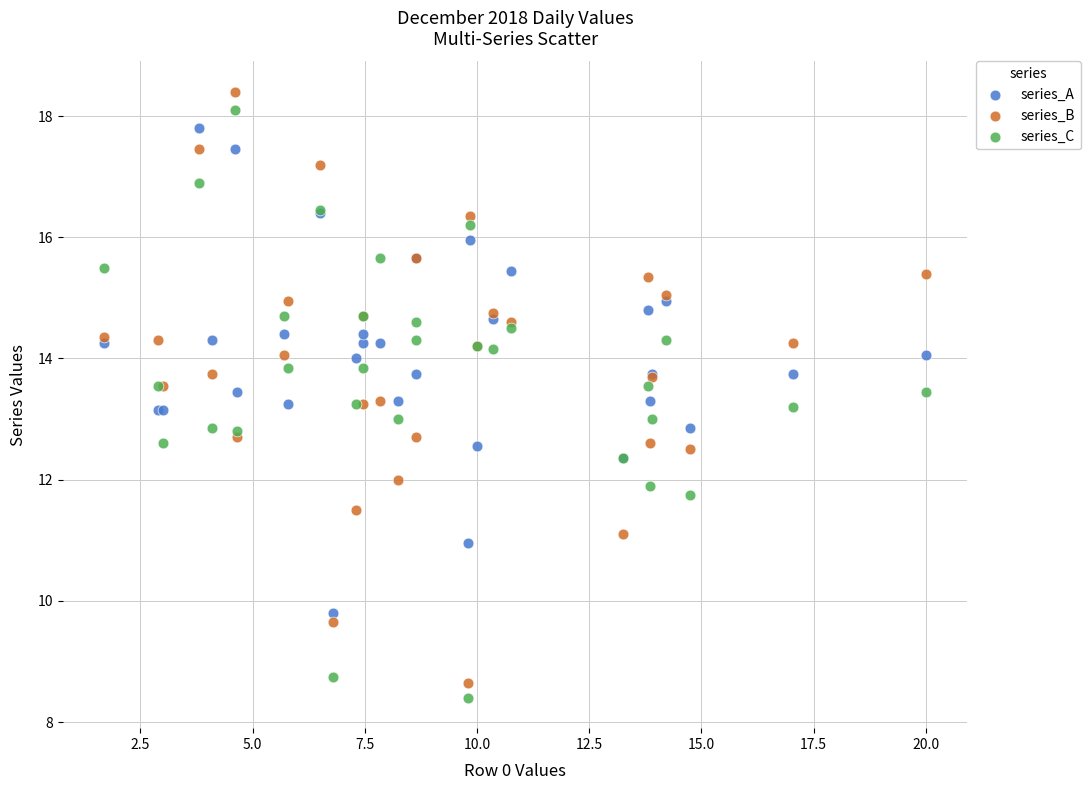

What is the X range (max minus min) for the scatter plot?

18.3